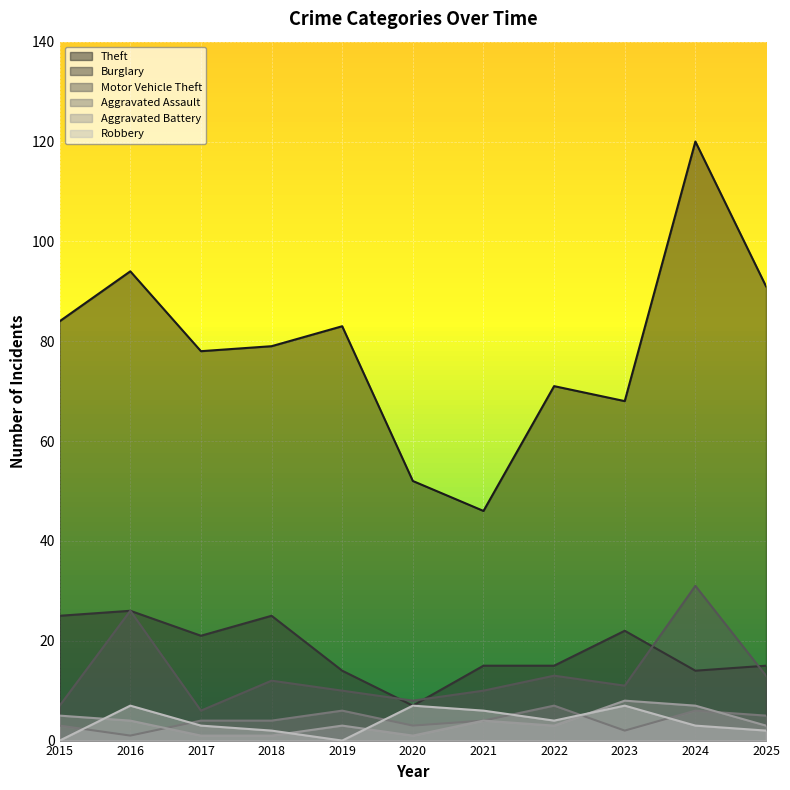

True or false: Aggravated Assault and Motor Vehicle Theft cross at least once.

False